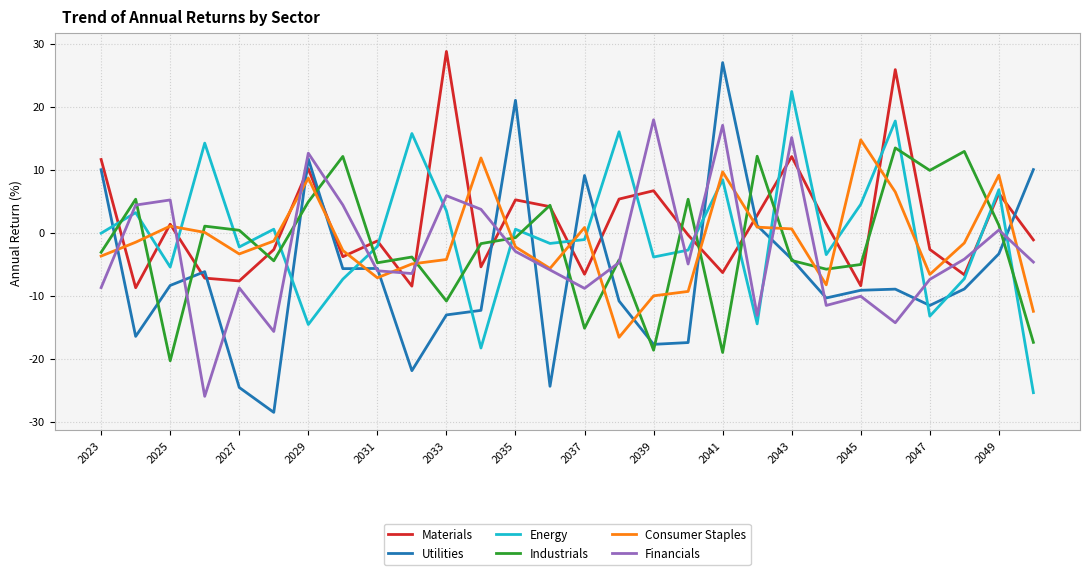

What is the difference between the maximum and minimum values in the Consumer Staples series?

31.3